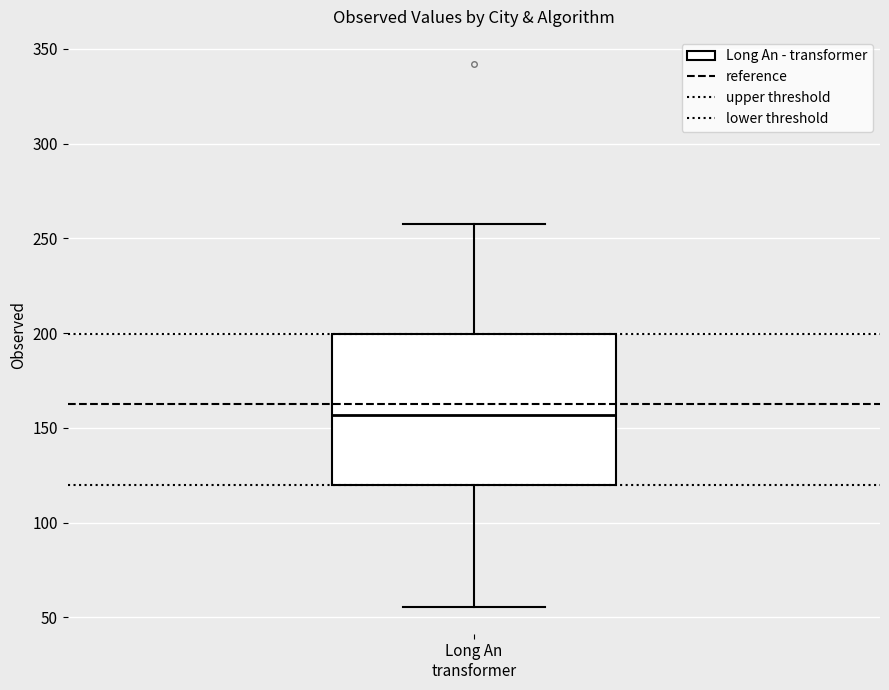

Where does the lower whisker of the box for Long An transformer end on the y-axis? The values are not printed on the chart, so give them approximately, as read against the axis.

55